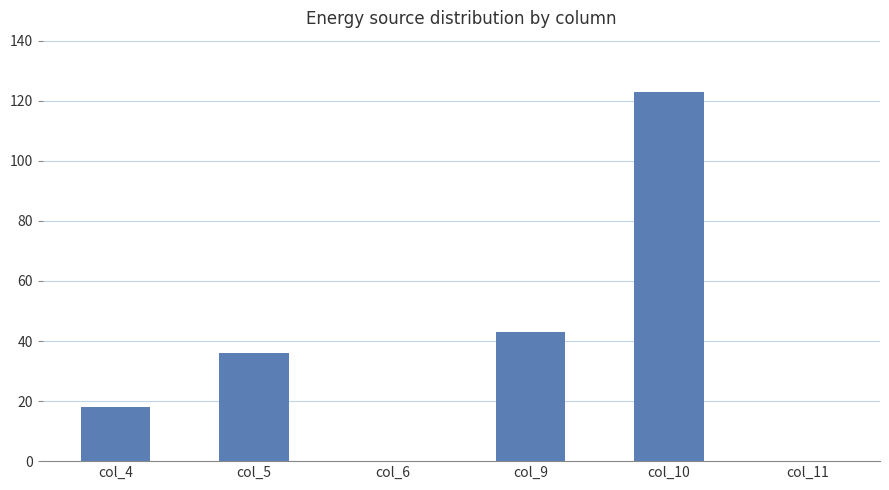

Reading left to right, list all the values displayed in this chart.

col_4=18	col_5=36	col_6=0	col_9=43	col_10=123	col_11=0